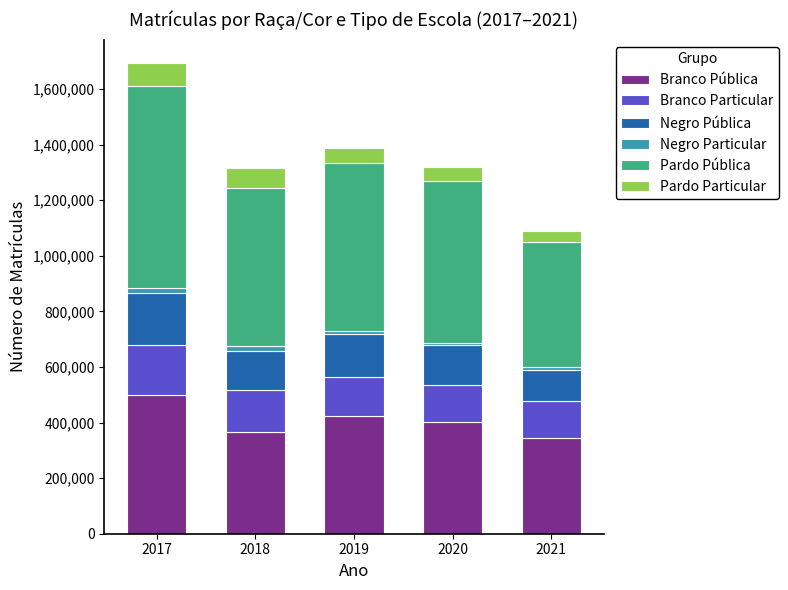

What is the maximum value for Branco Pública?

500144